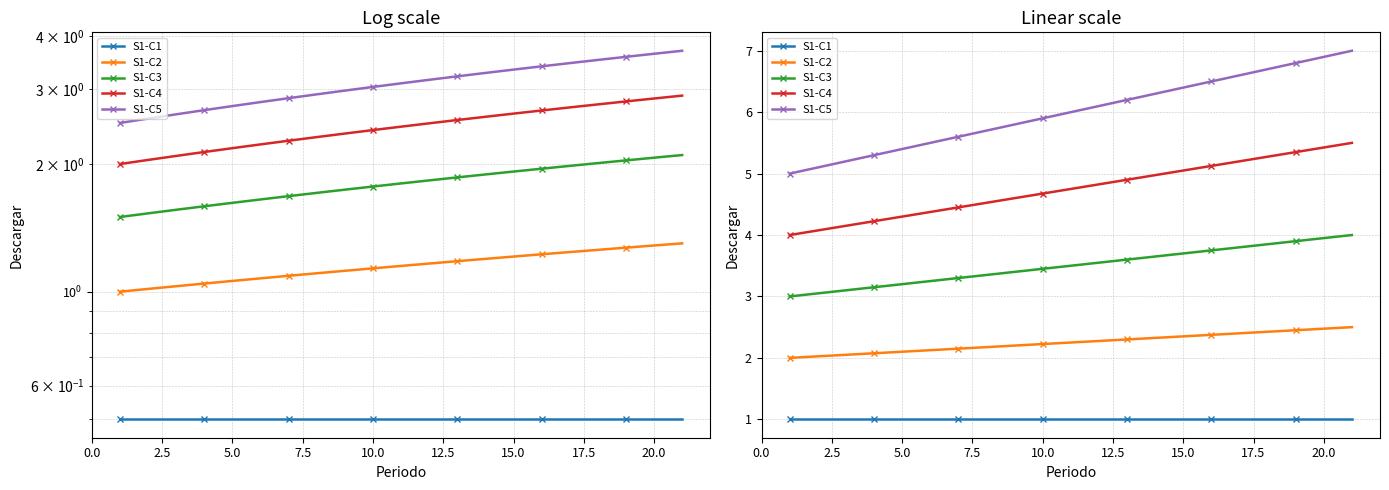

What position from the left is 20.0?

9